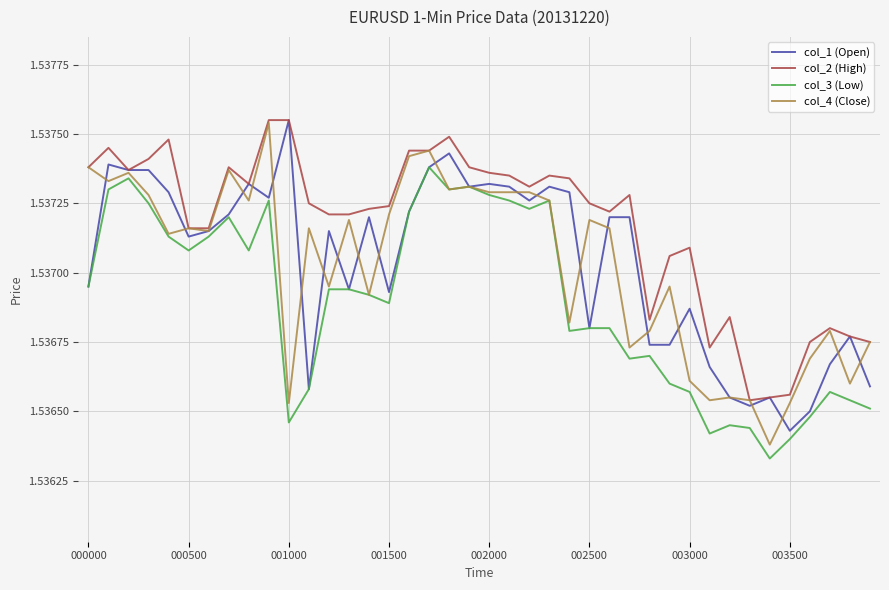

What are all the series names shown in the legend?

col_1 (Open), col_2 (High), col_3 (Low), col_4 (Close)